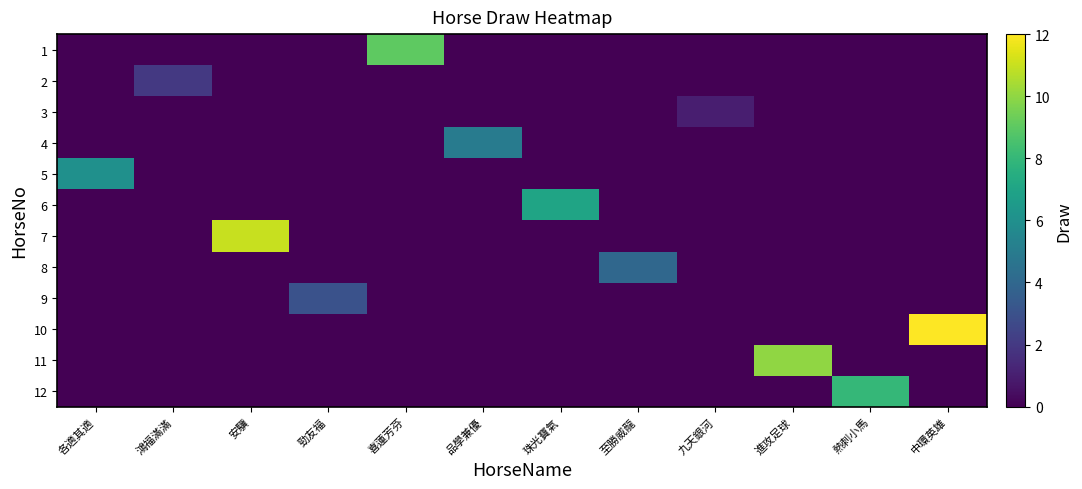

How many categories are shown in the chart?

12